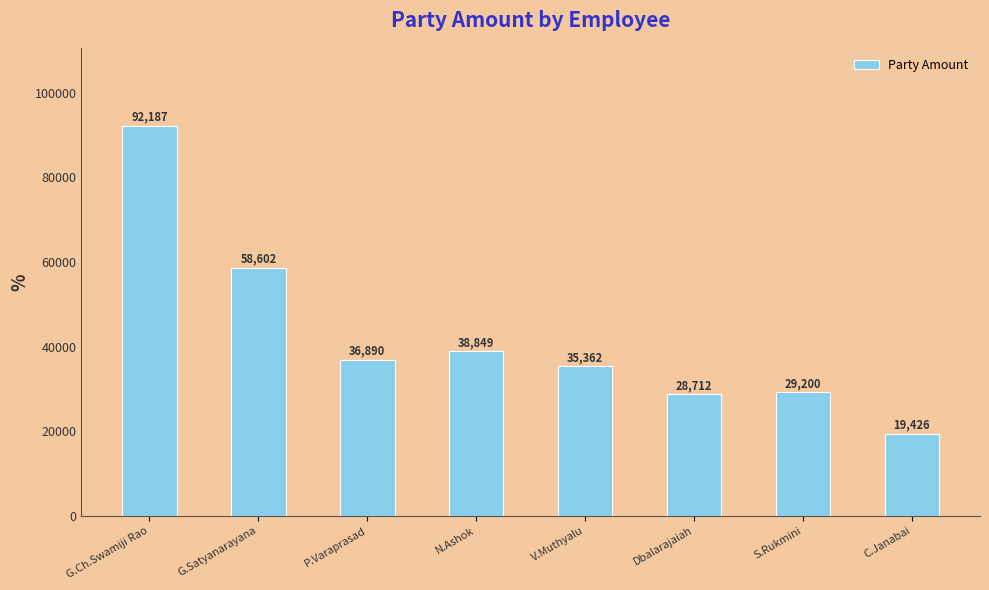

What is the value of the 2nd bar from the left?

58602